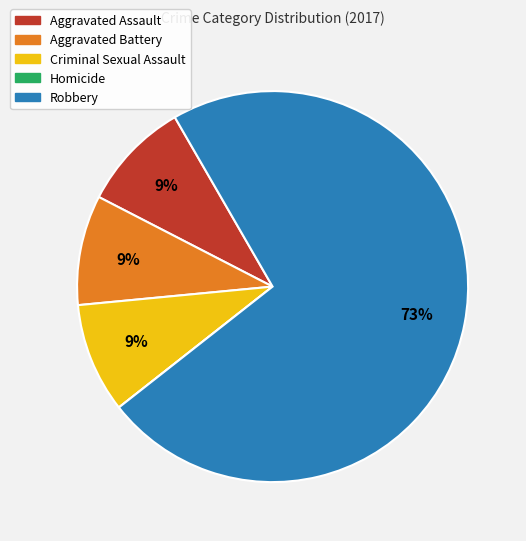

Is there any slice that represents more than half of the pie?

Yes